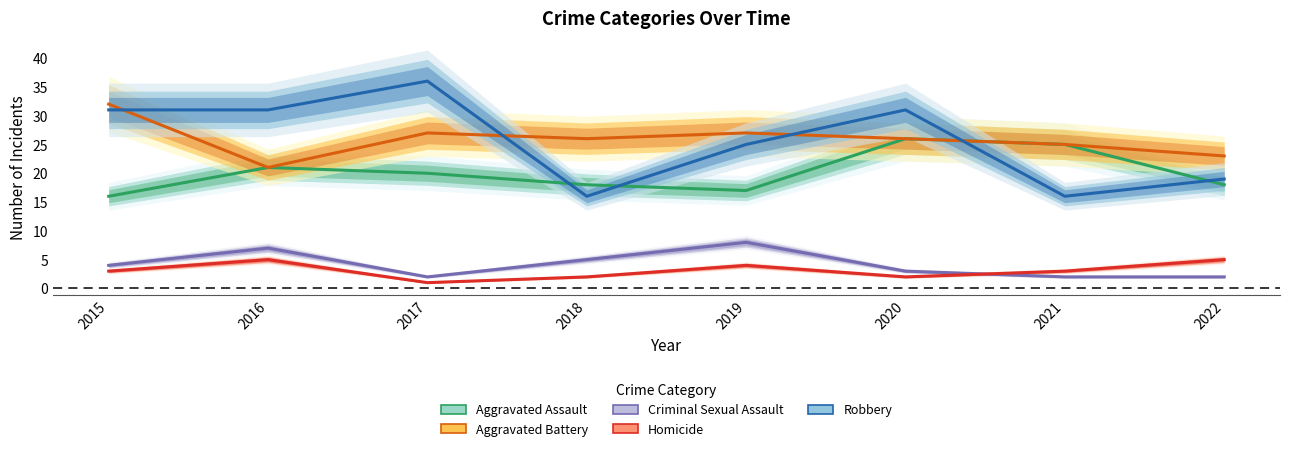

What is the average value of the Robbery series?

26